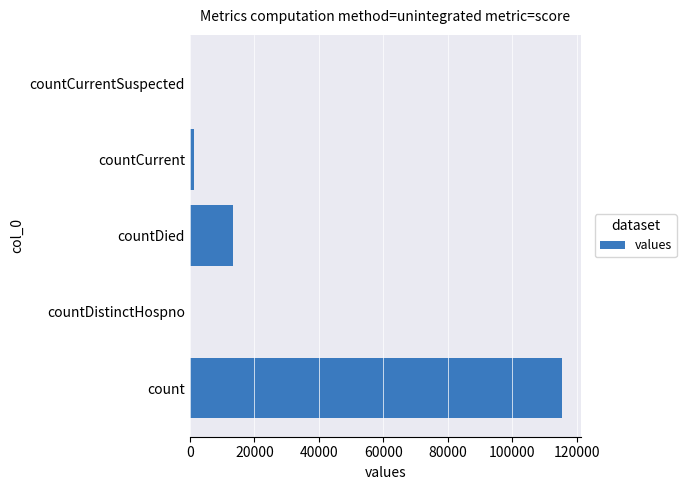

Reading bottom to top, what are all the values shown in this chart?

count=115379	countDistinctHospno=0	countDied=13343	countCurrent=1383	countCurrentSuspected=0